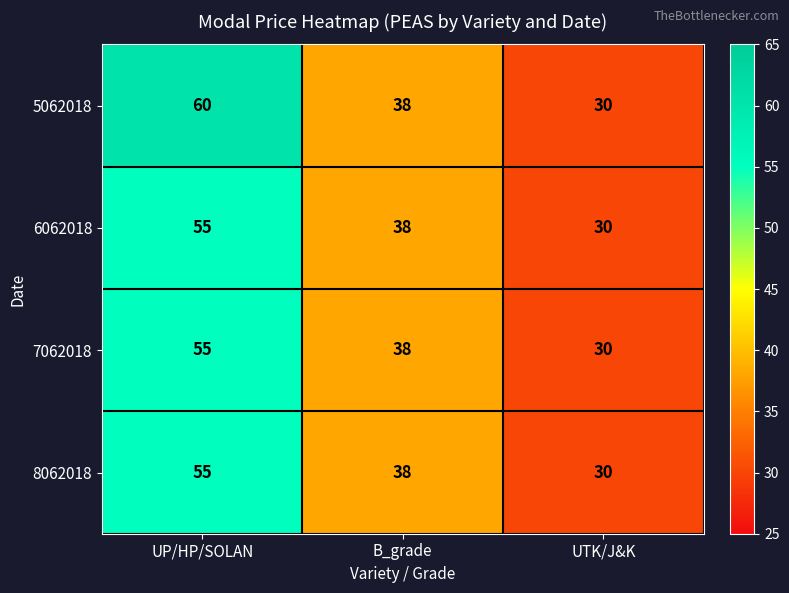

The 8062018 series shows 30 at UTK/J&K. True or false?

True